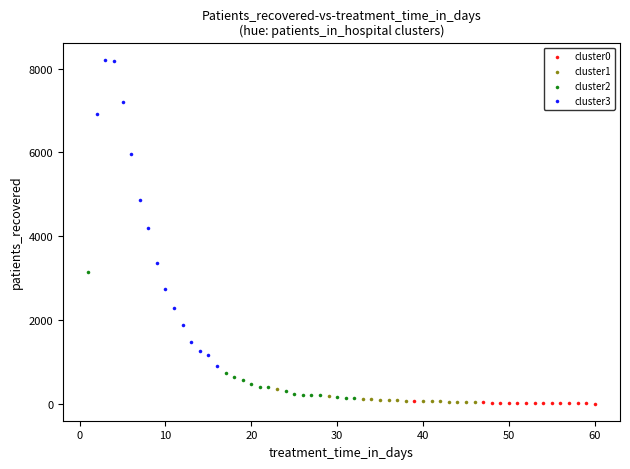

Which series contains the highest Y value?

cluster3